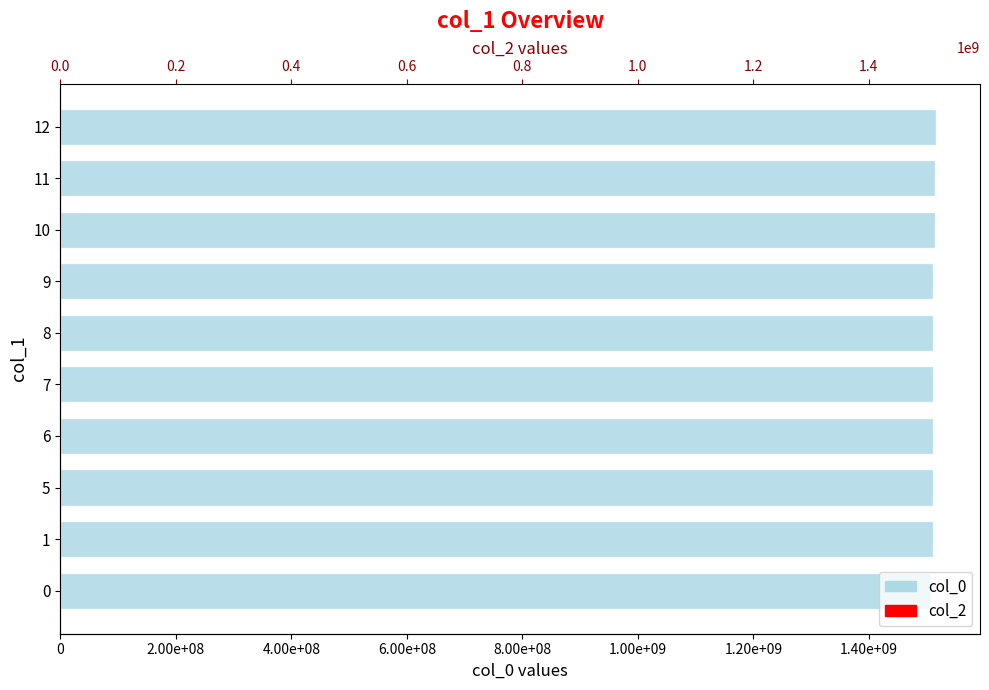

The col_0 series shows 803226500.0 at 10. True or false?

False